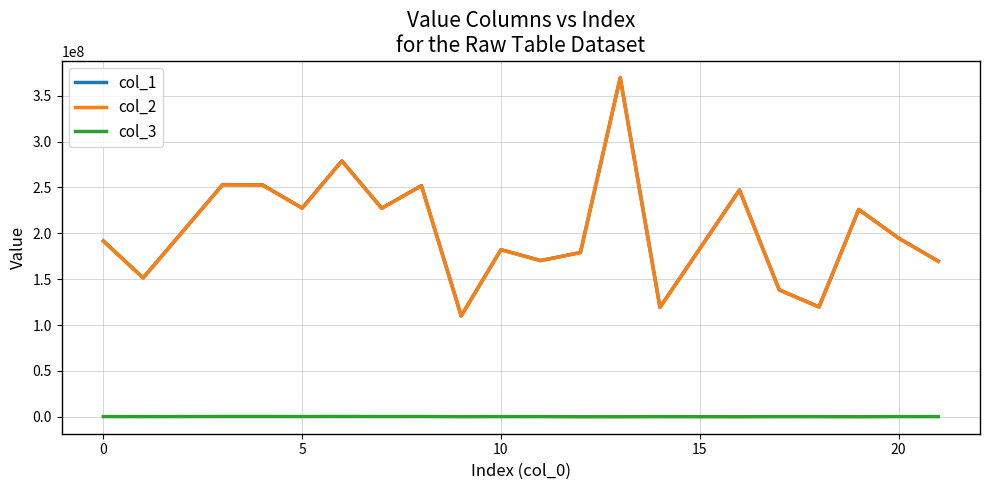

True or false: col_3 and col_2 intersect in this chart.

False